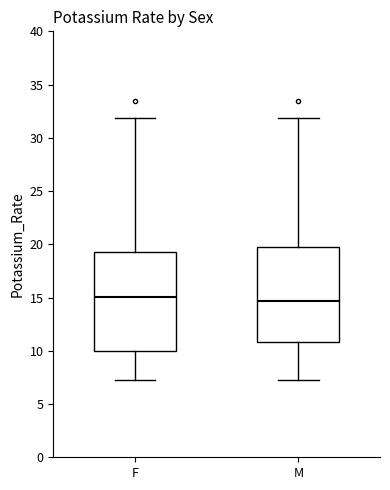

Reading left to right, transcribe this box plot: for each box, give where its median line is, the range the box spans, and where its two whiskers end, as read against the y-axis. The values are not printed on the chart, so give them approximately, as read against the axis.

F: median 15.0, box 10.0 to 19.0, whiskers 7.5 to 32.0
M: median 14.5, box 11.0 to 20.0, whiskers 7.5 to 32.0